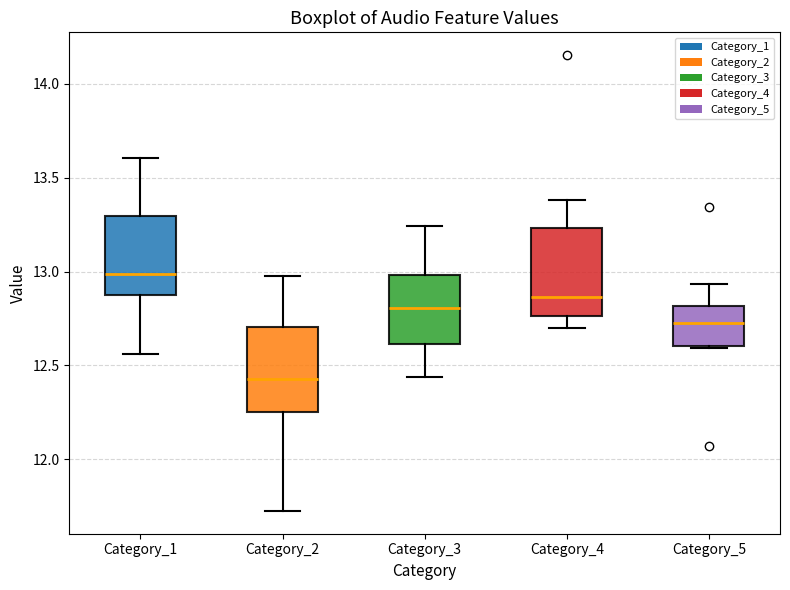

Reading left to right, read every box against the y-axis: the position of its median line, the range the box covers, and the ends of its whiskers. The values are not printed on the chart, so give them approximately, as read against the axis.

Category_1: median 13.00, box 12.85 to 13.30, whiskers 12.55 to 13.60
Category_2: median 12.45, box 12.25 to 12.70, whiskers 11.70 to 13.00
Category_3: median 12.80, box 12.60 to 13.00, whiskers 12.45 to 13.25
Category_4: median 12.85, box 12.75 to 13.25, whiskers 12.70 to 13.40
Category_5: median 12.70, box 12.60 to 12.80, whiskers 12.60 to 12.95